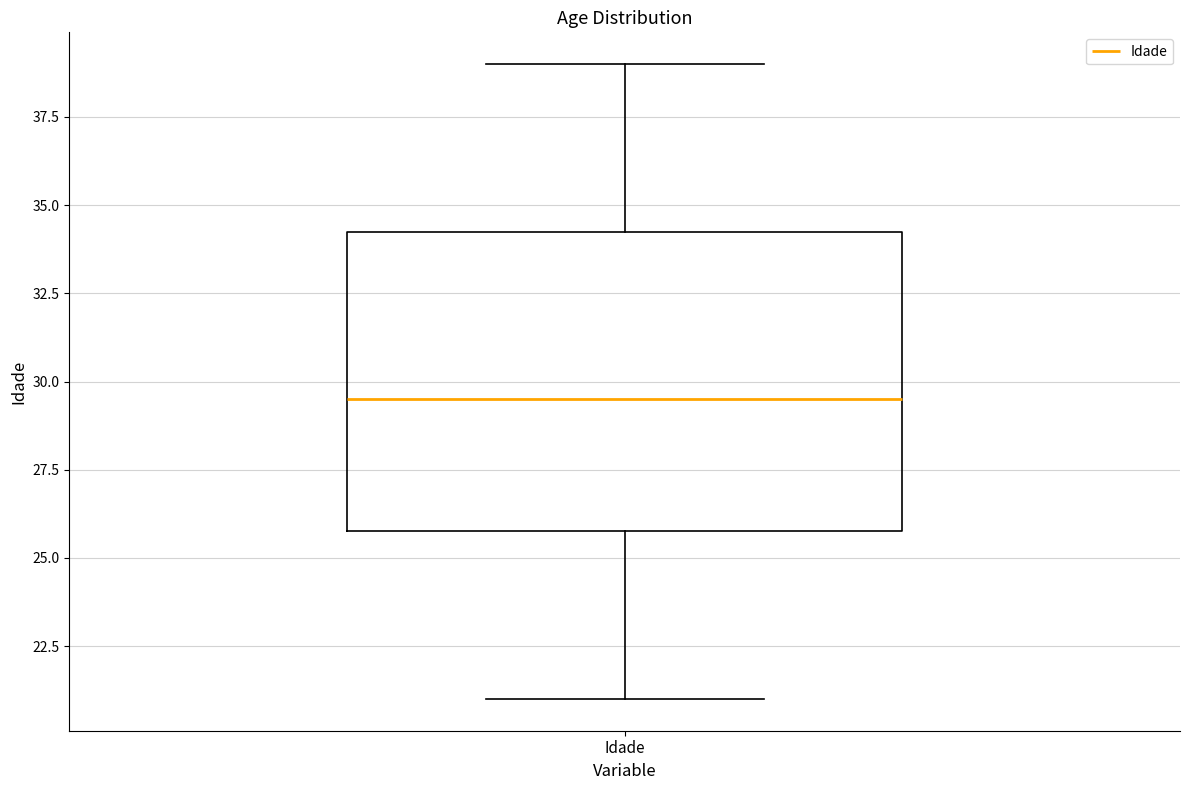

Read this box plot against the y-axis: the position of the median line, the range covered by the box, and the ends of both whiskers. The values are not printed on the chart, so give them approximately, as read against the axis.

median 29.5, box 26.0 to 34.5, whiskers 21.0 to 39.0